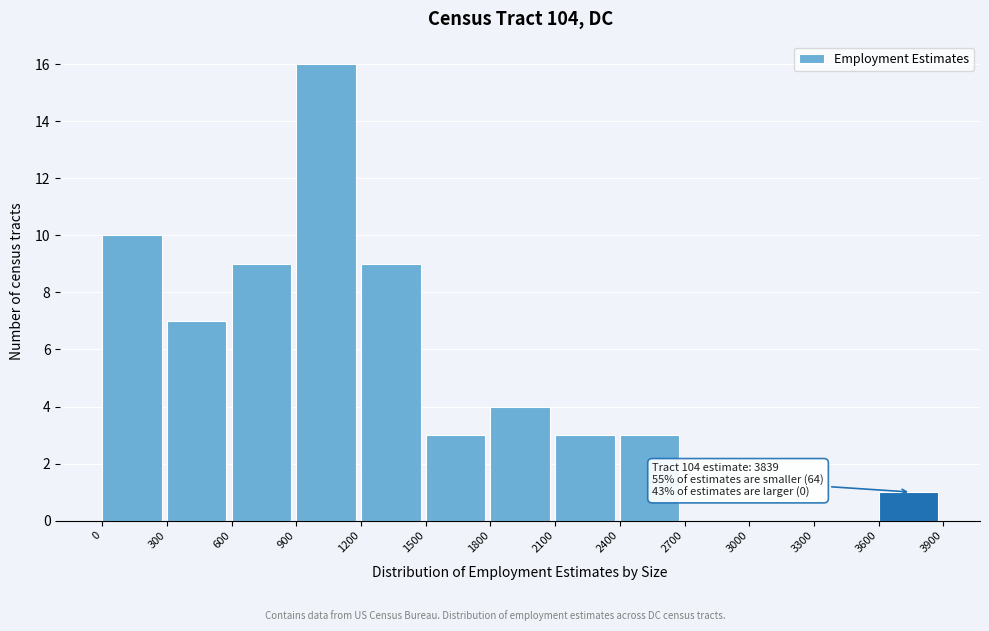

Which range on the x-axis has the tallest bar?

900 to 1200